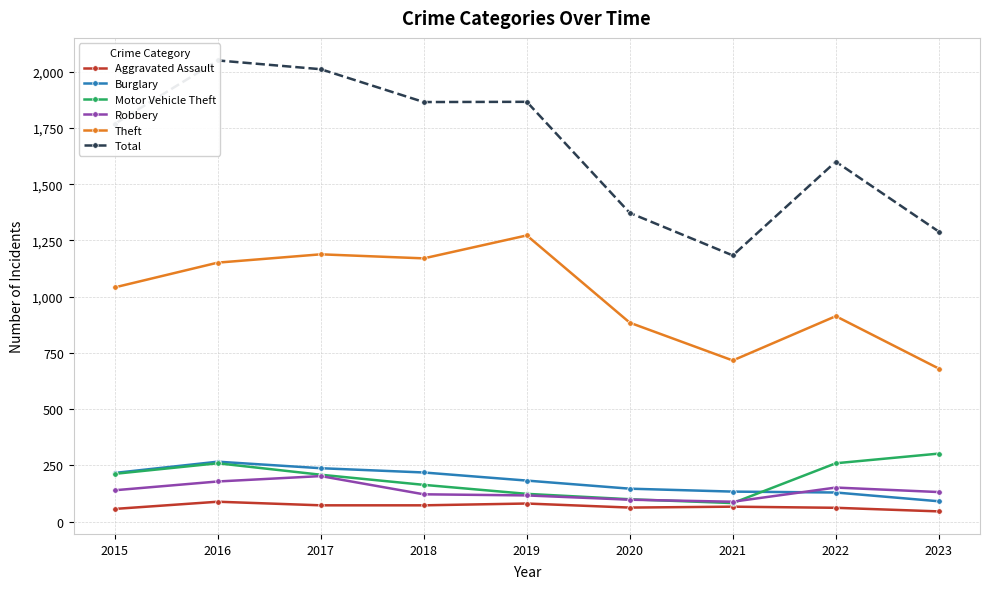

Is it true that Theft equals 1528 at 2018?

False